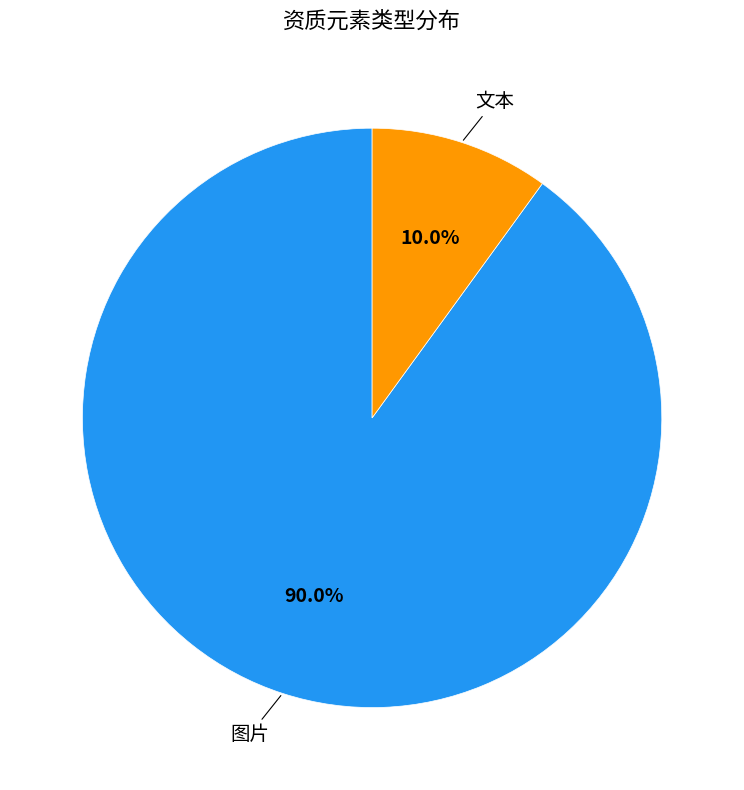

Which has a higher value, 文本 or 图片?

图片